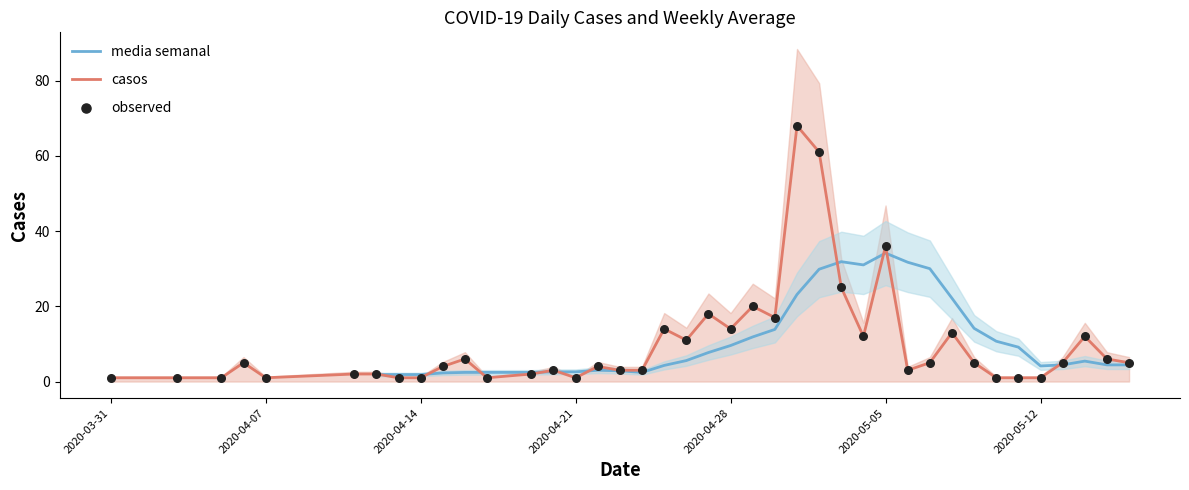

Which series has the largest Y range (max minus min)?

casos